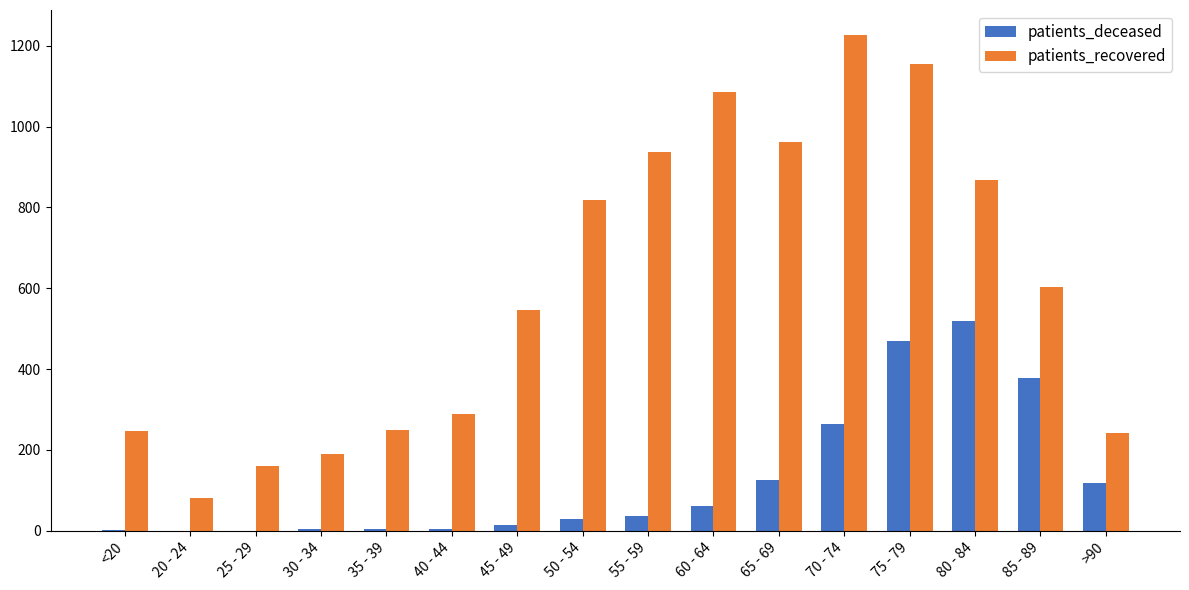

At which category is the sum across all series the highest?

75 - 79